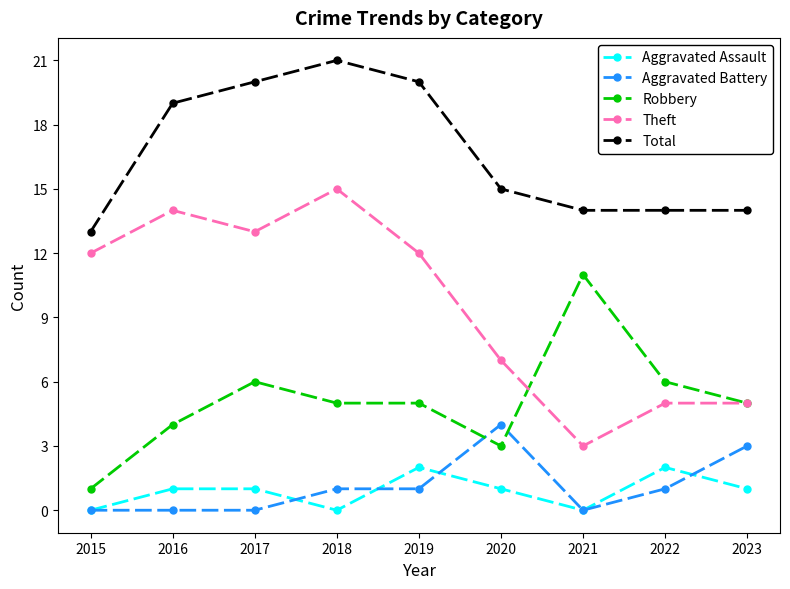

Is the value of Aggravated Assault at 2018 greater than the value of Total at 2018?

No